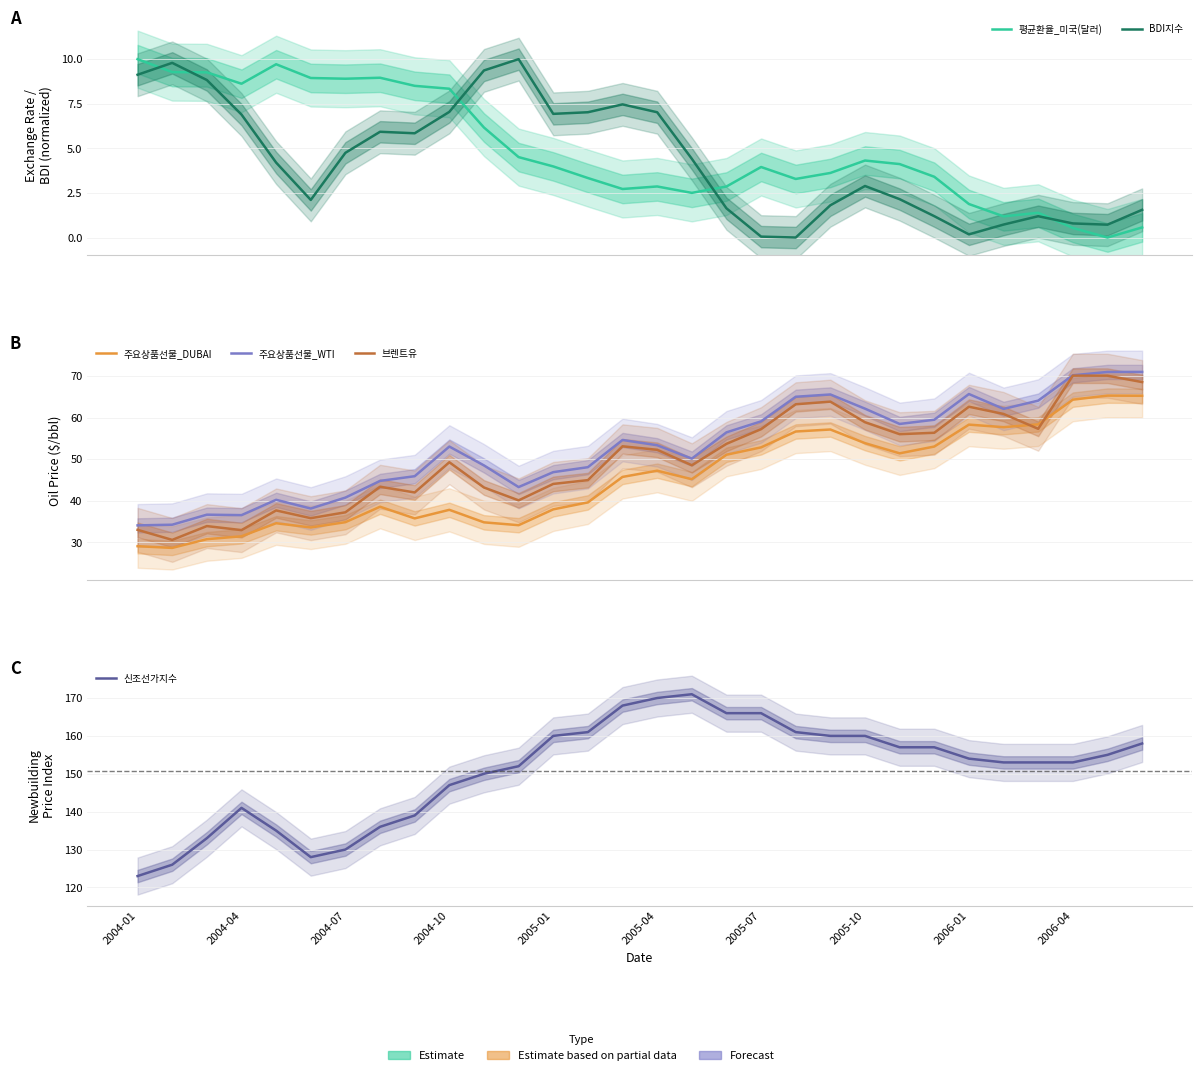

How many distinct data groups are displayed?

6